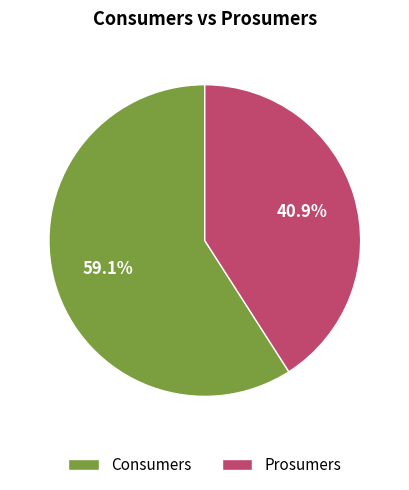

To the nearest percent, what percentage of the pie is Prosumers?

41%